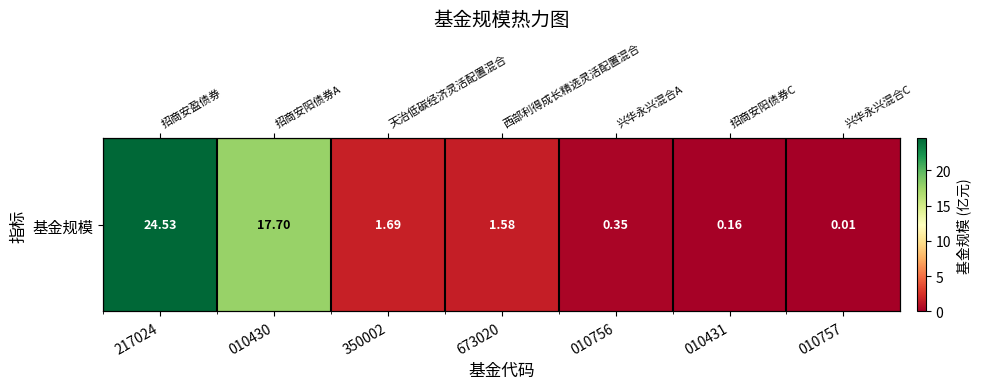

True or false: the data shows 1.6 at 673020.

True